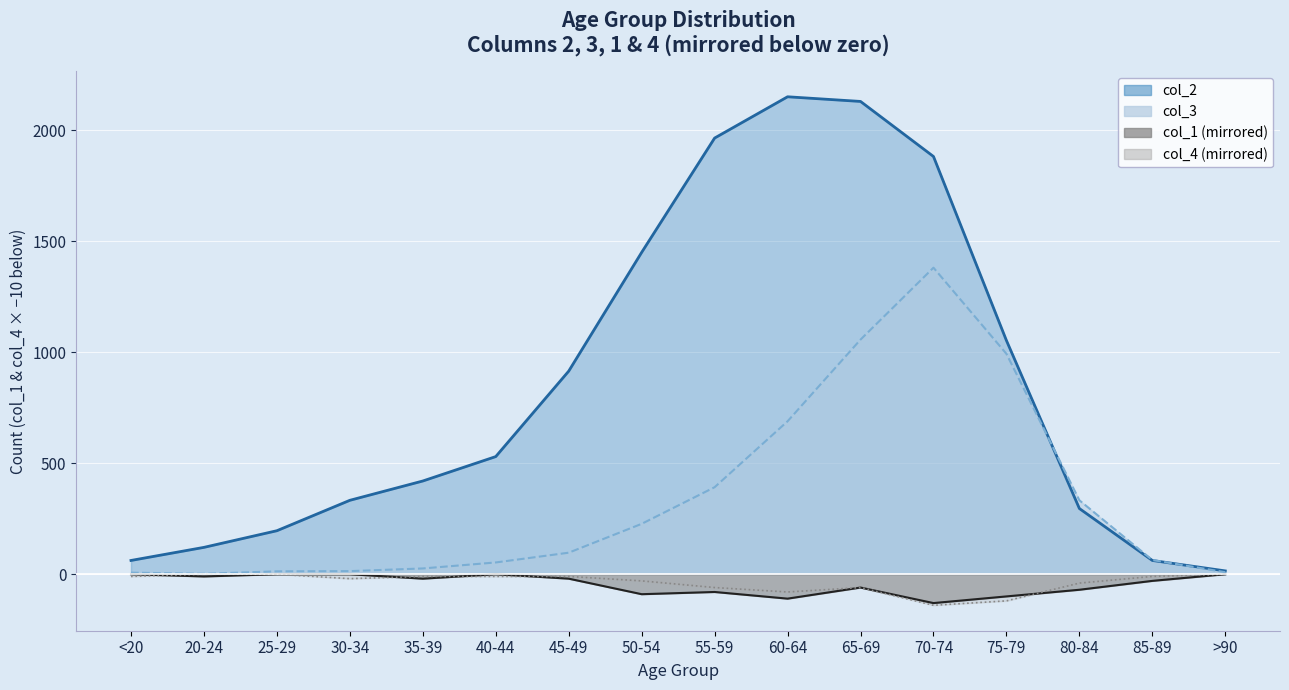

What is the value of the col_4 point at the 13th from the left?

-120